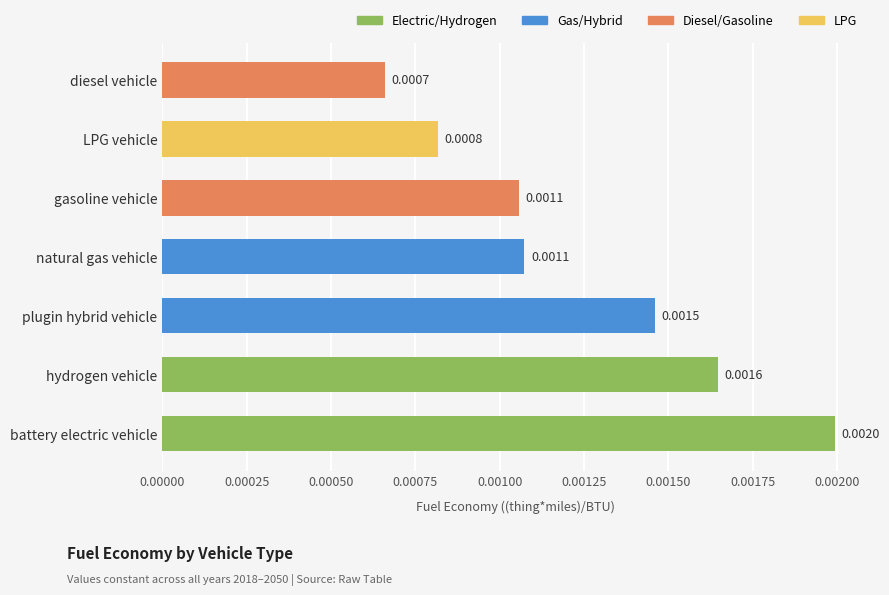

Where is the data nearest to the value 0?

diesel vehicle